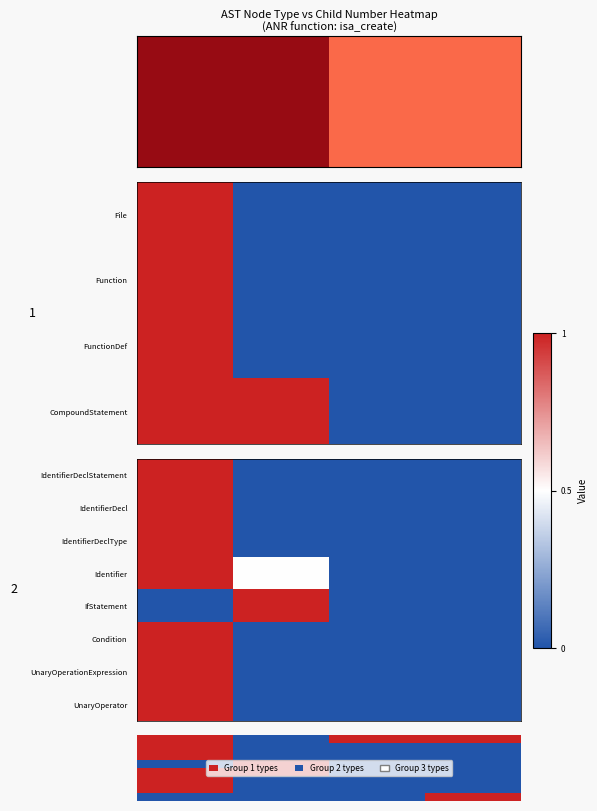

Is it true that PrimaryExpression equals 0 at childNum=0?

False